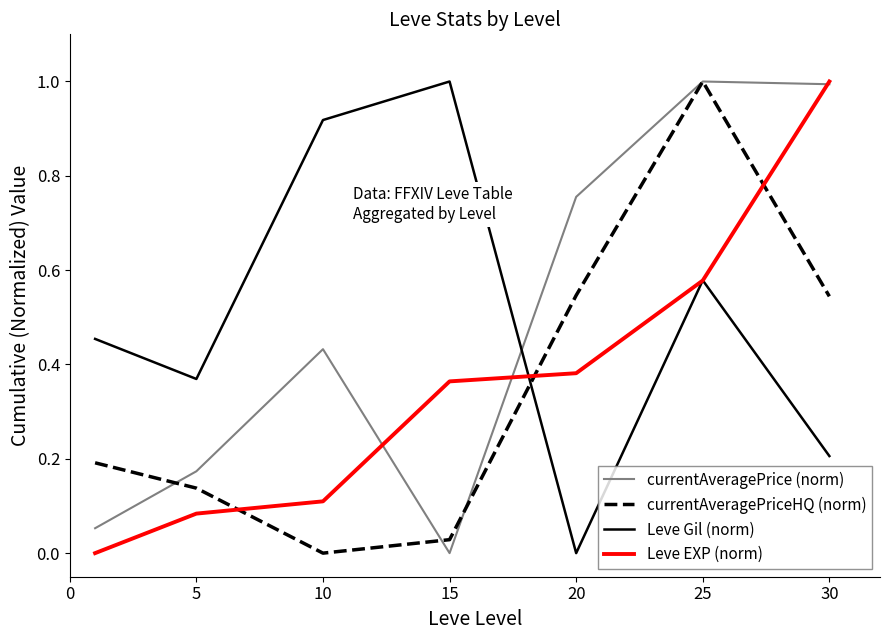

What is the difference between the maximum and minimum values in the Leve EXP (norm) series?

1.0